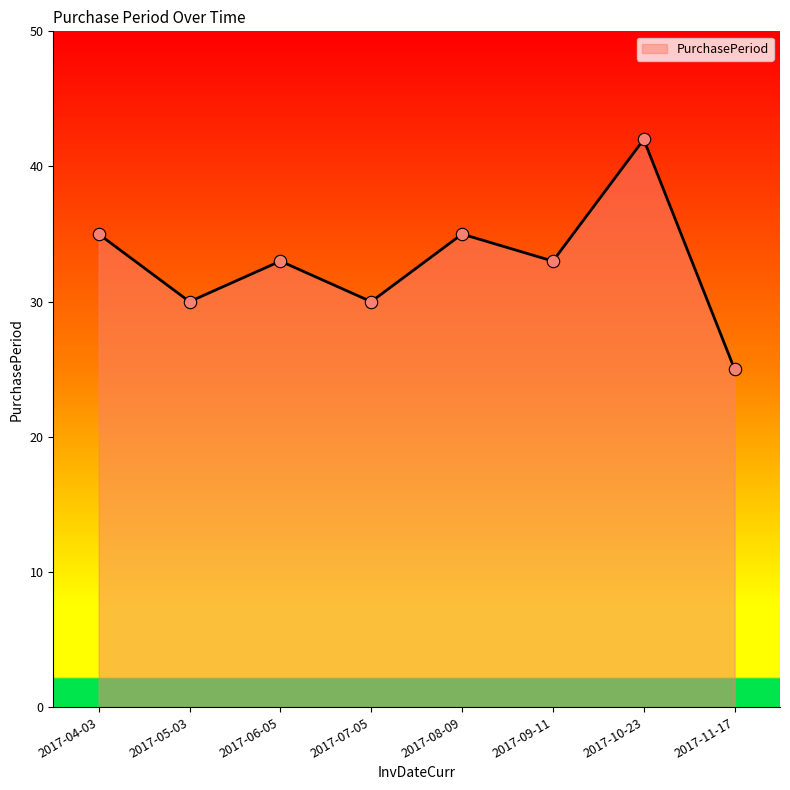

Between 2017-05-03 and 2017-10-23, which is larger?

2017-10-23